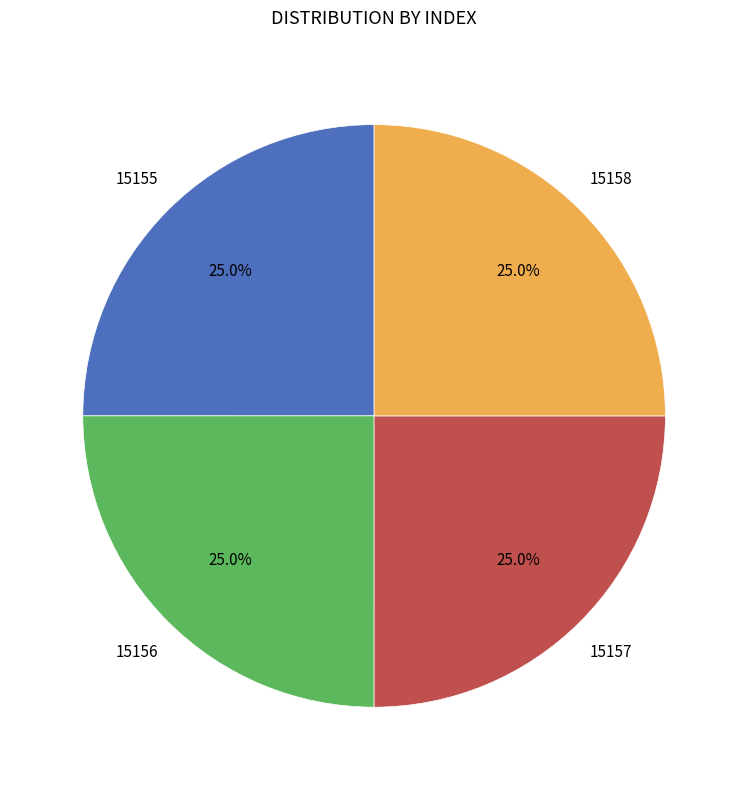

Does any single category account for the majority?

No